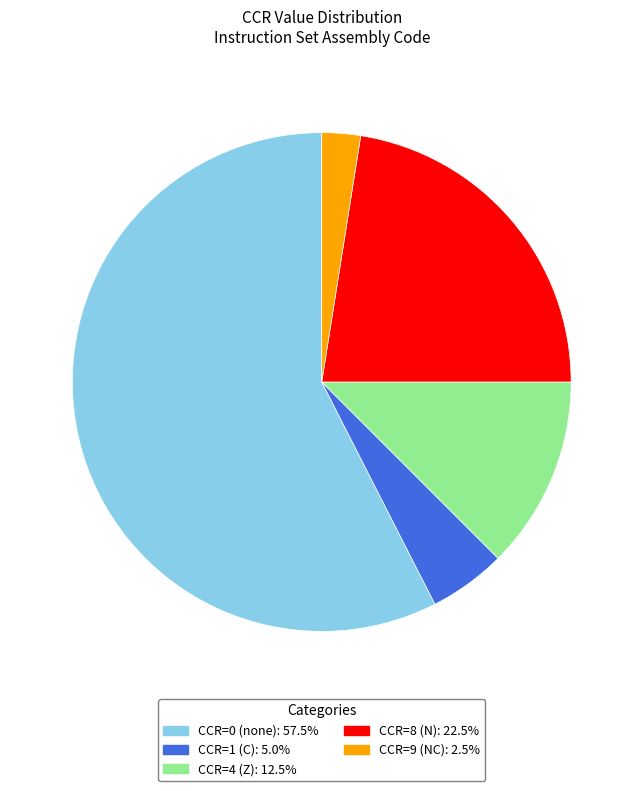

Does any single category account for the majority?

Yes